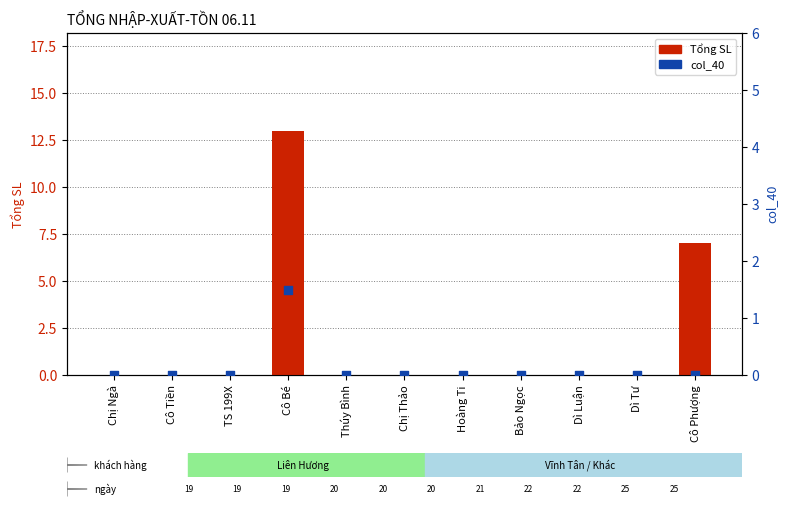

What are all the series names shown in the legend?

Tổng SL, col_40